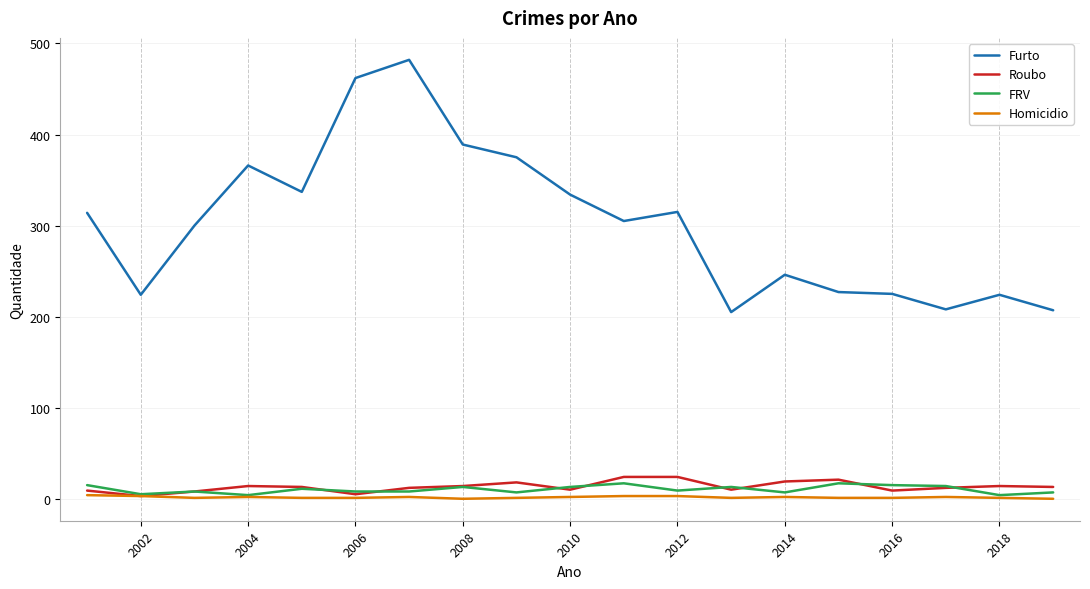

What is the maximum value for FRV?

17